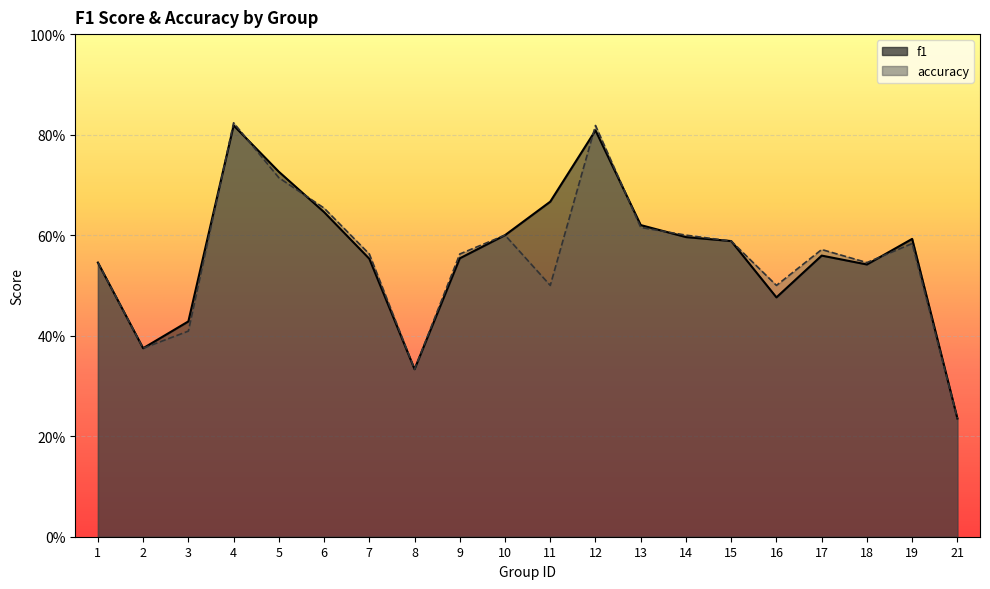

What is the average value of the accuracy series?

0.6